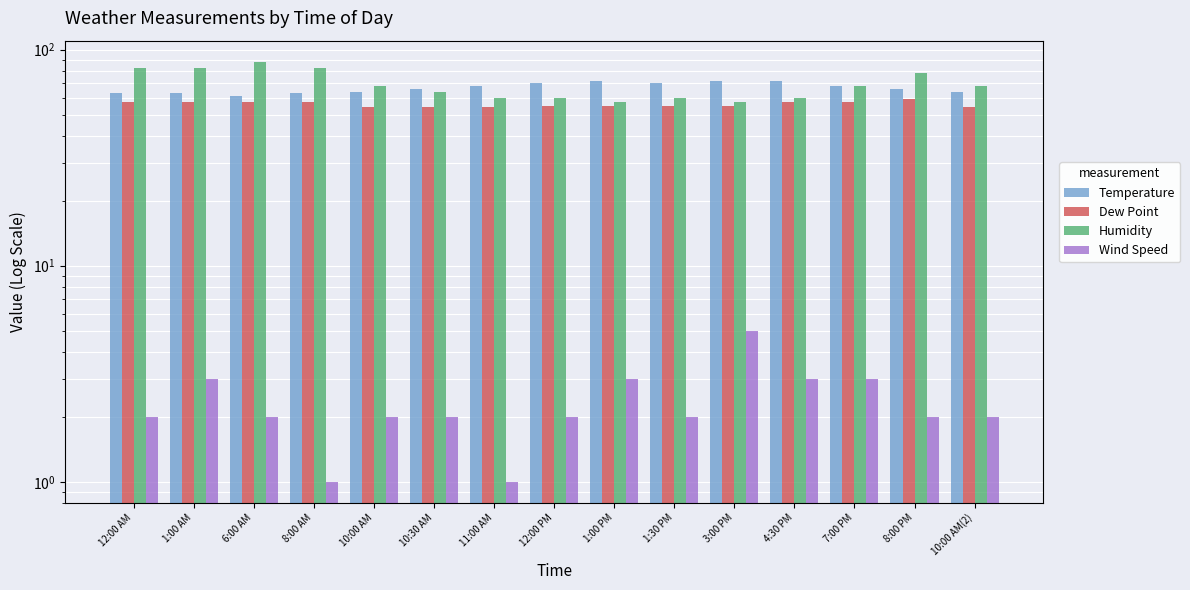

How many bars are there in total?

60